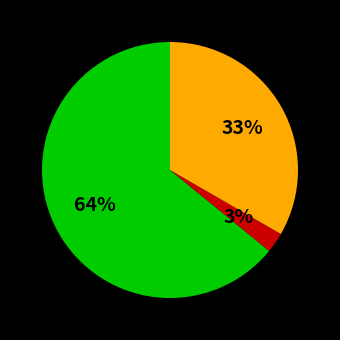

Is there a majority slice in this chart?

Yes